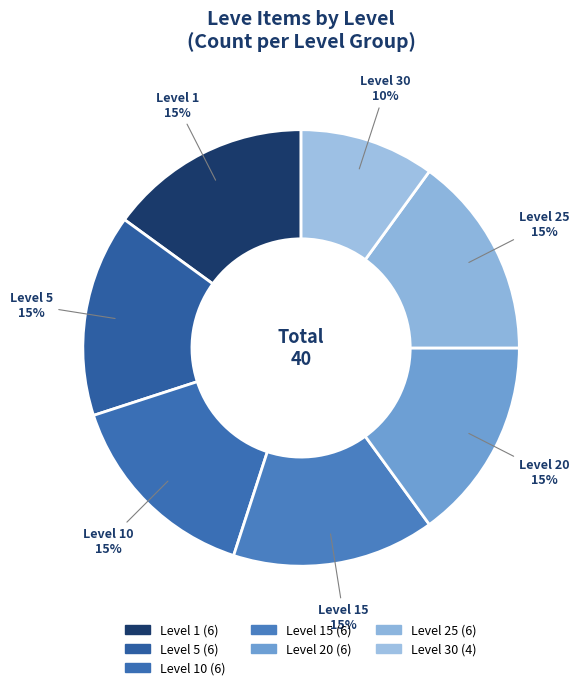

Count the number of slices in the pie.

7